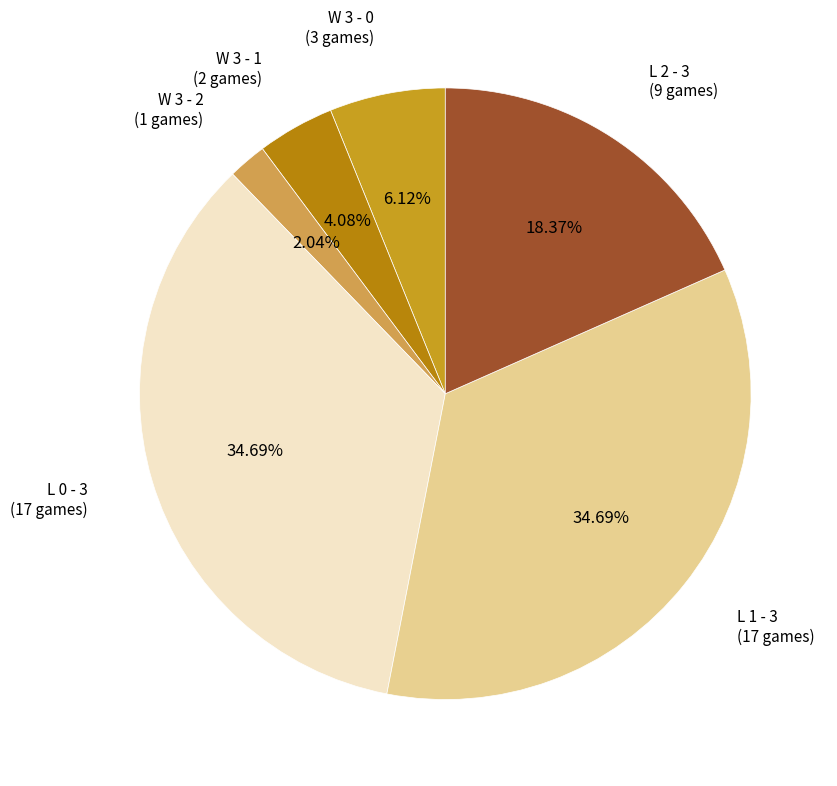

How many segments does this pie chart have?

6